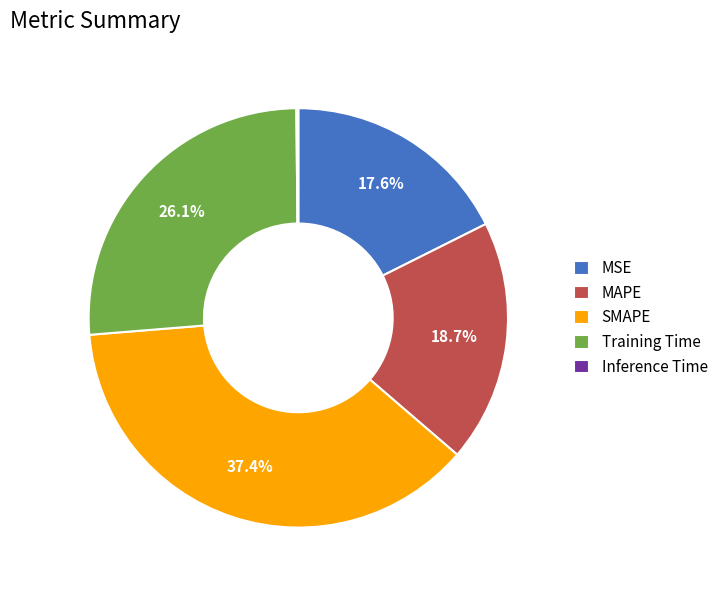

To the nearest percent, what is the average slice percentage?

20%